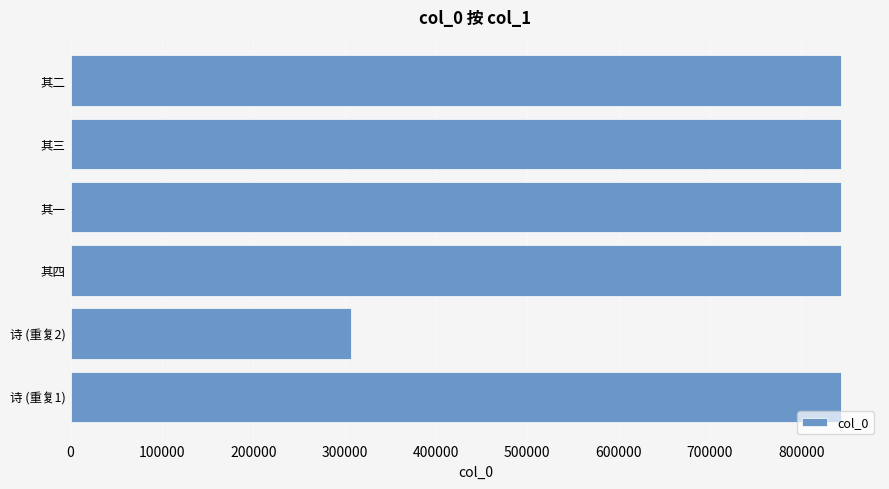

What is the ratio of the value at 其四 to the value at 其三?

1.0